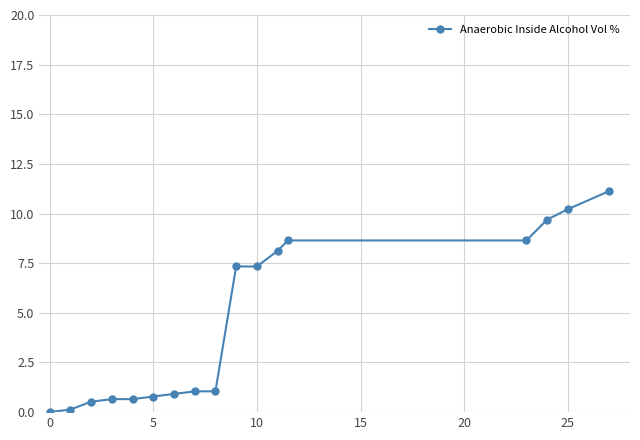

Reading left to right, transcribe all the data shown in this chart.

0.0	0.1	0.5	0.7	0.7	0.8	0.9	1.0	1.0	7.3	7.3	8.1	8.6	8.6	9.7	10.2	11.1